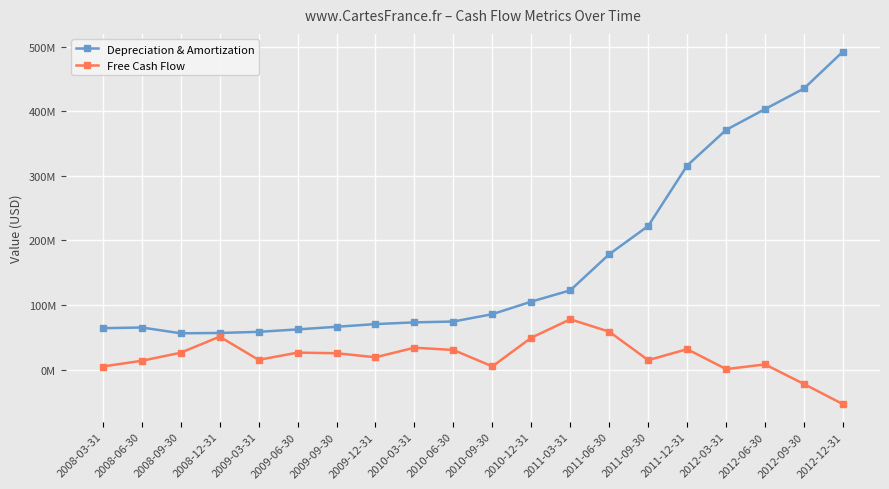

True or false: Depreciation & Amortization and Free Cash Flow cross at least once.

False